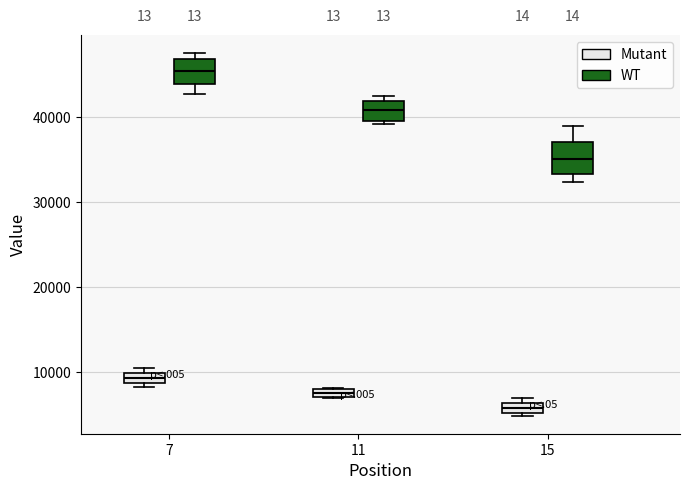

Where is the upper edge of the box for 15 (WT) on the y-axis? The values are not printed on the chart, so give them approximately, as read against the axis.

37000